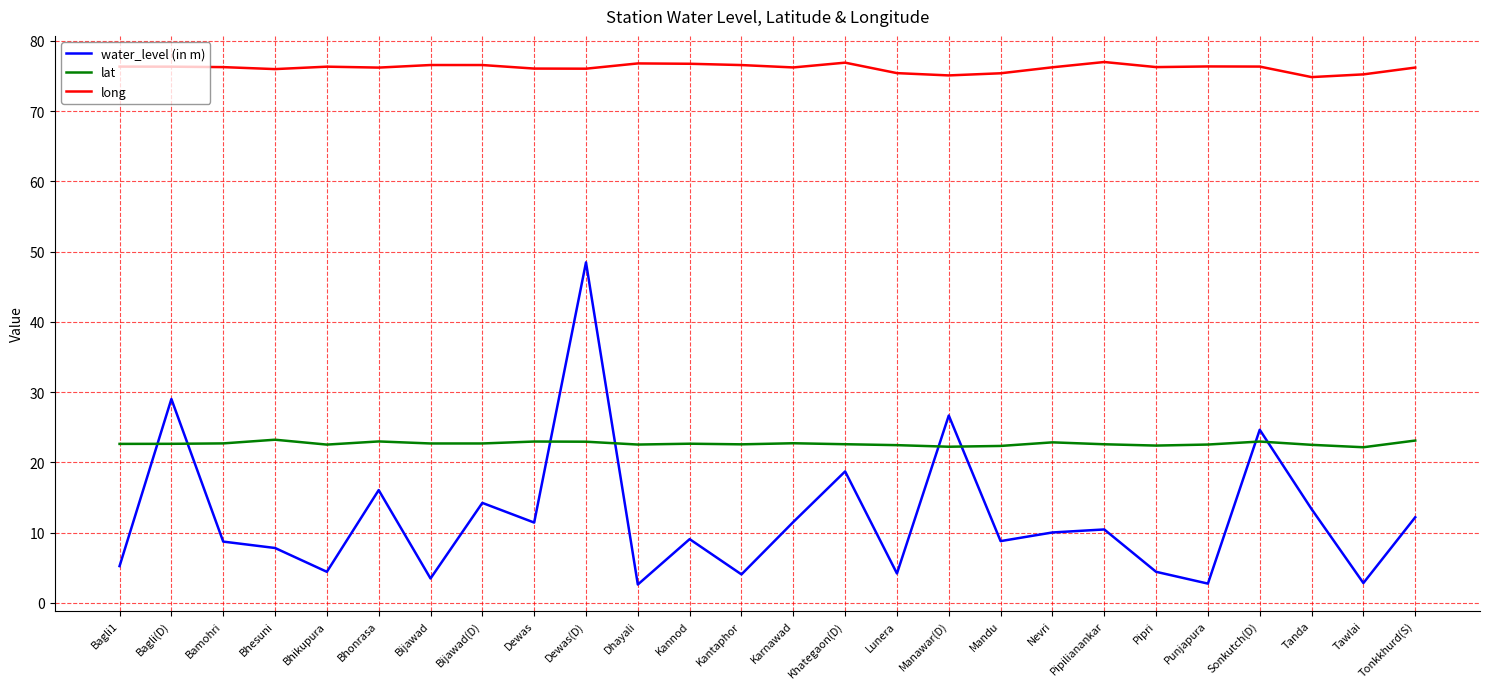

What is the spread (max minus min) of values at Bijawad?

73.1